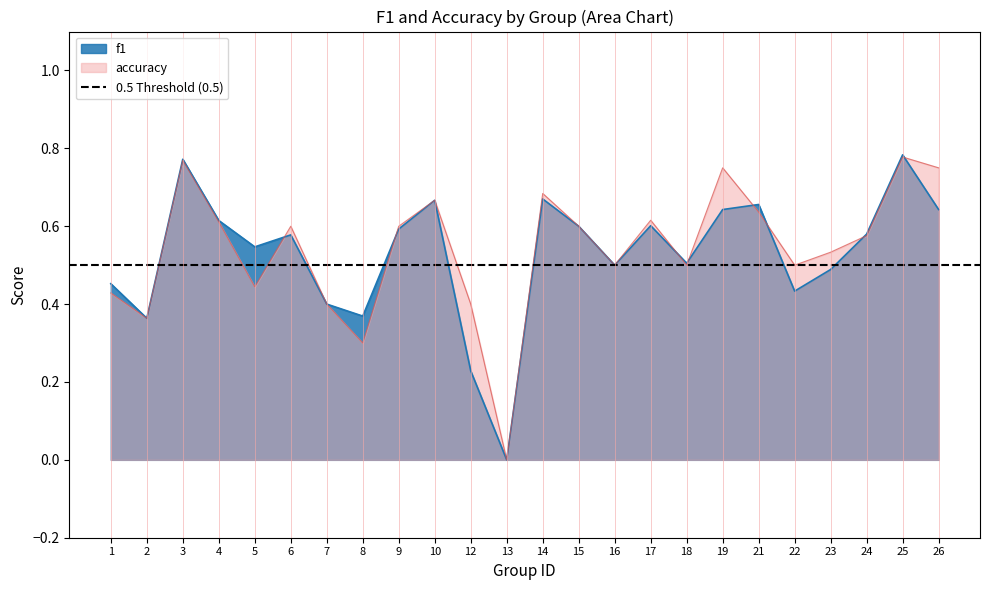

How many positive values does the accuracy series have?

23